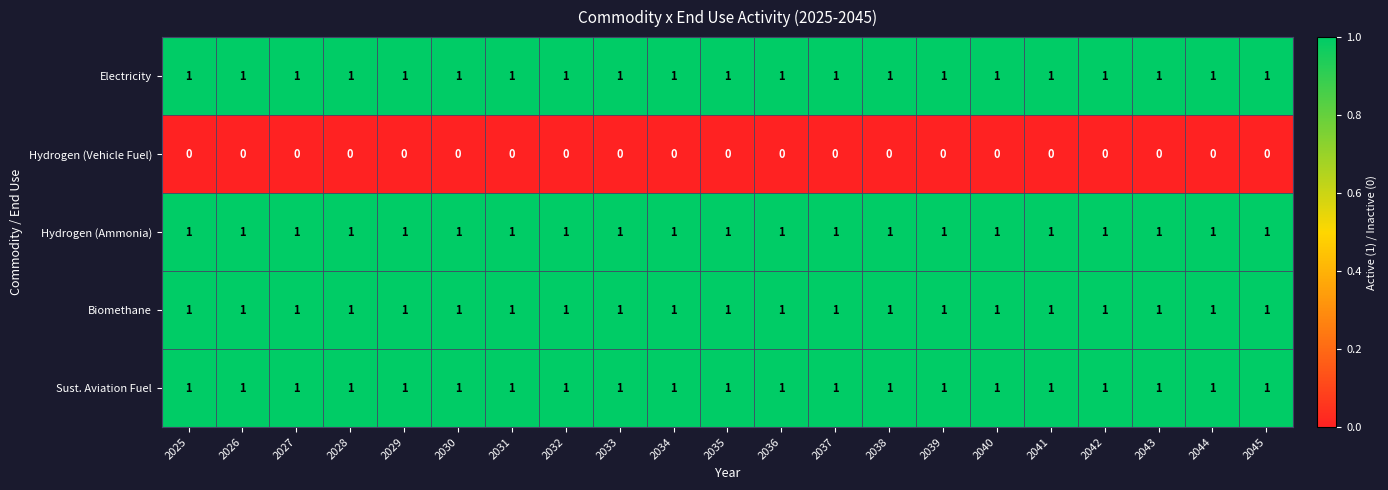

Is it true that Hydrogen (Vehicle Fuel) equals 0 at 2029?

True